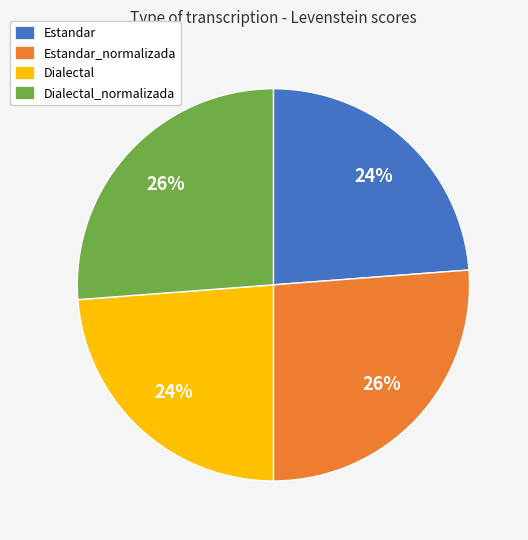

To the nearest percent, what is the difference between the largest and smallest slice percentages?

2%